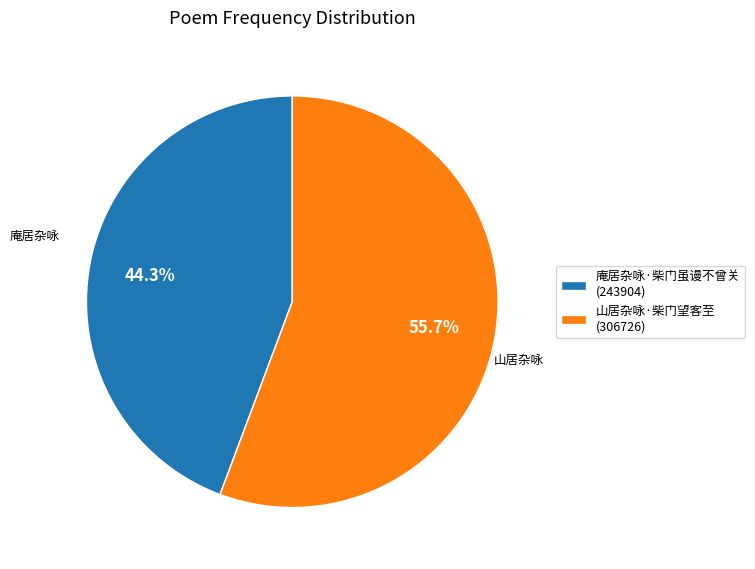

To the nearest percent, what percentage of the pie is 庵居杂咏·柴门虽谩不曾关?

44%